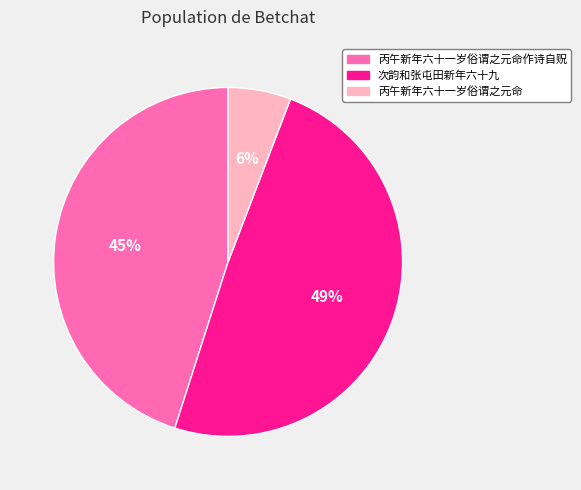

Count the number of slices in the pie.

3